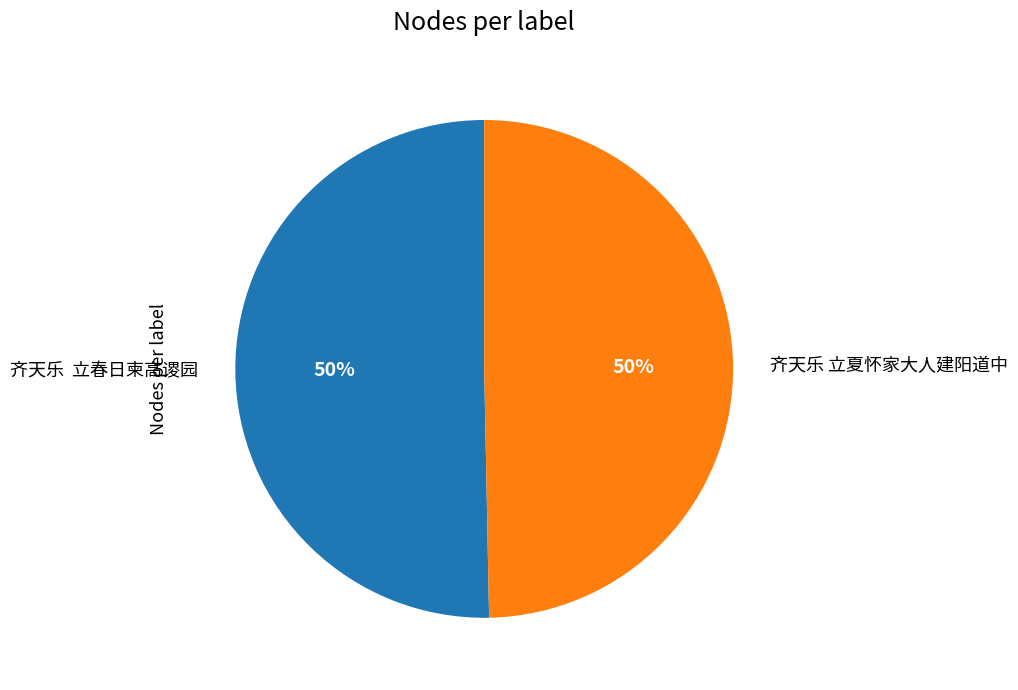

What percentage is the 齐天乐 立夏怀家大人建阳道中 slice, to the nearest percent?

50%